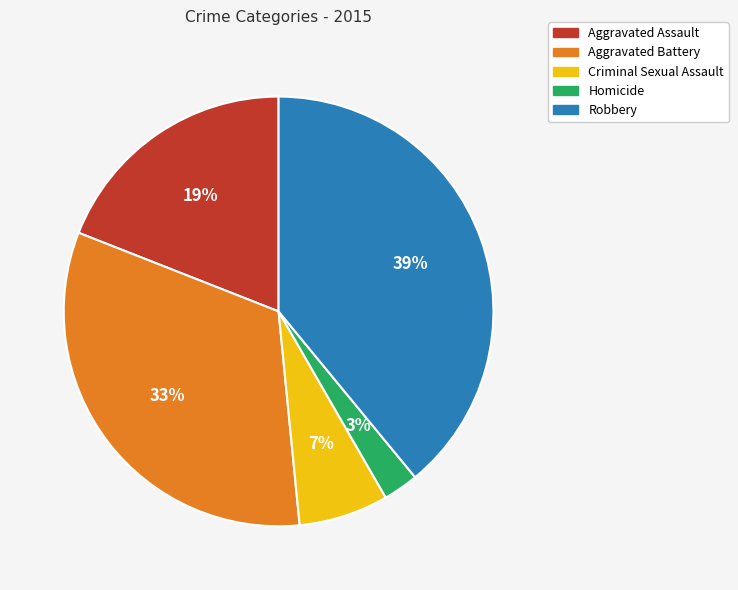

True or false: Robbery accounts for 39% of the total.

True